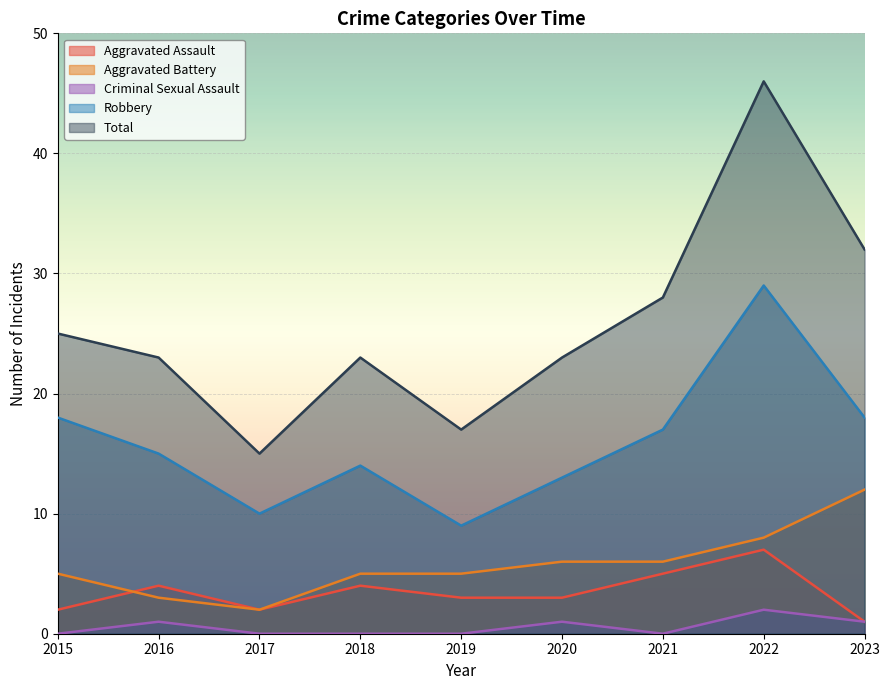

At which label does Aggravated Battery reach its peak?

2023